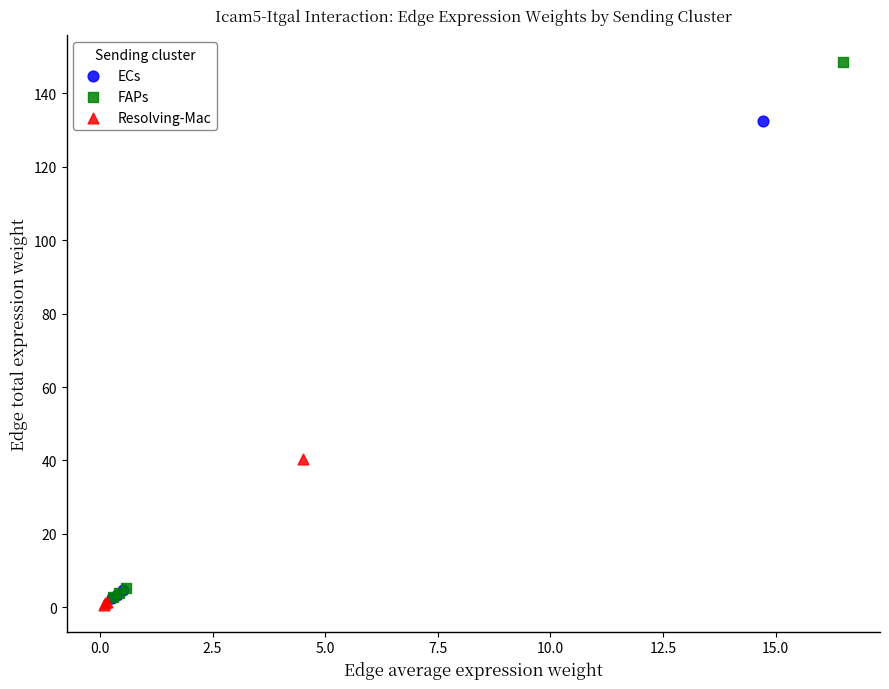

Which series has the widest spread of Y values?

FAPs